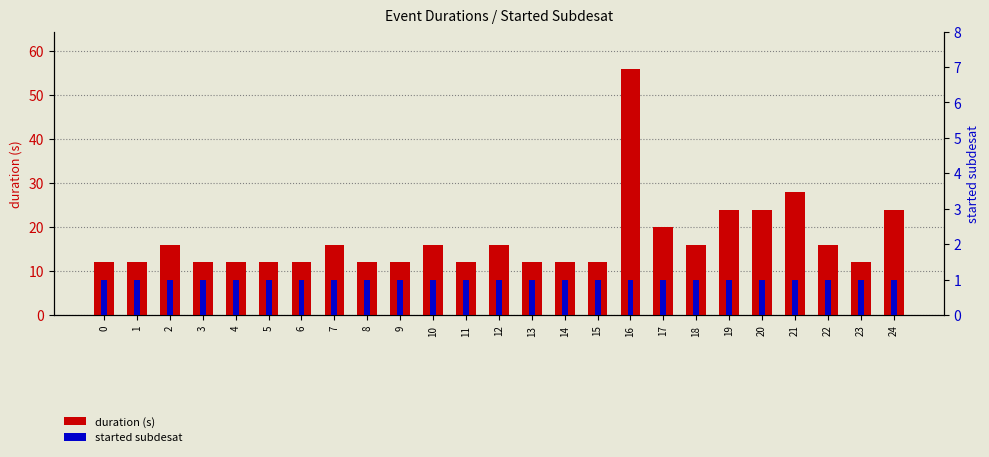

List the series in order of their peak value, highest first.

duration (s), started subdesat